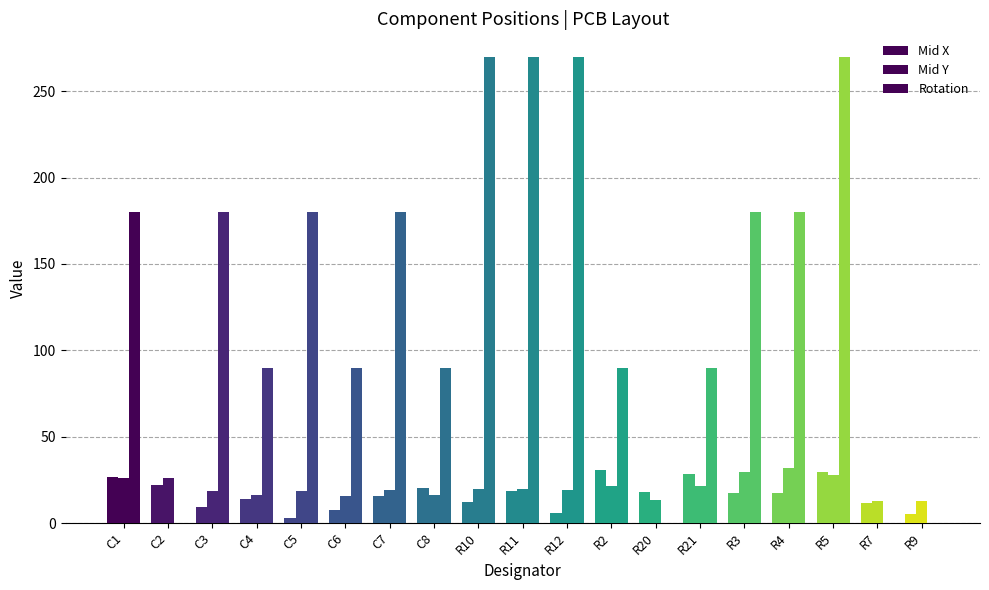

How many series are shown in this chart?

3